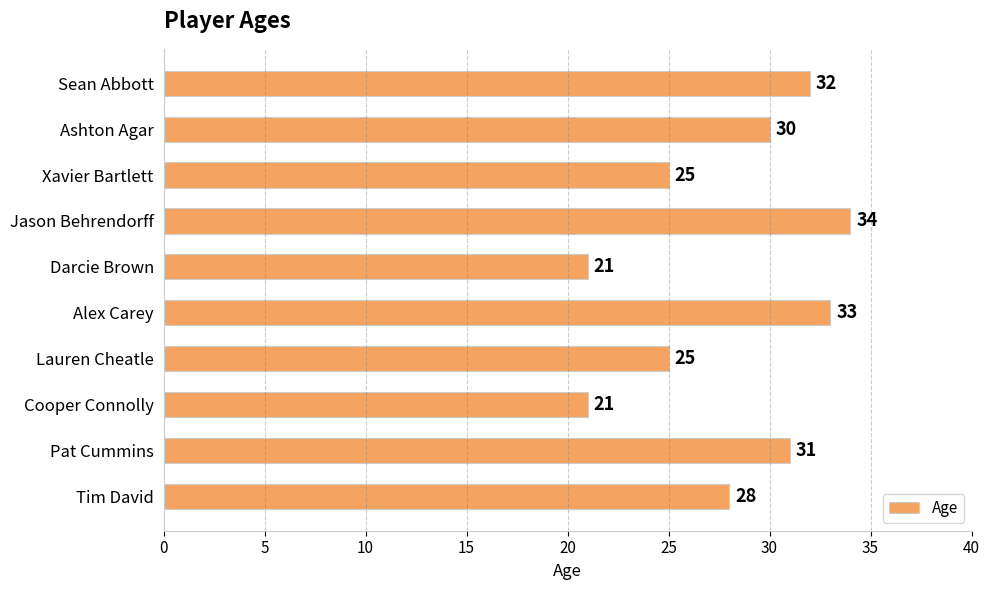

What is the difference between the maximum and minimum values?

13